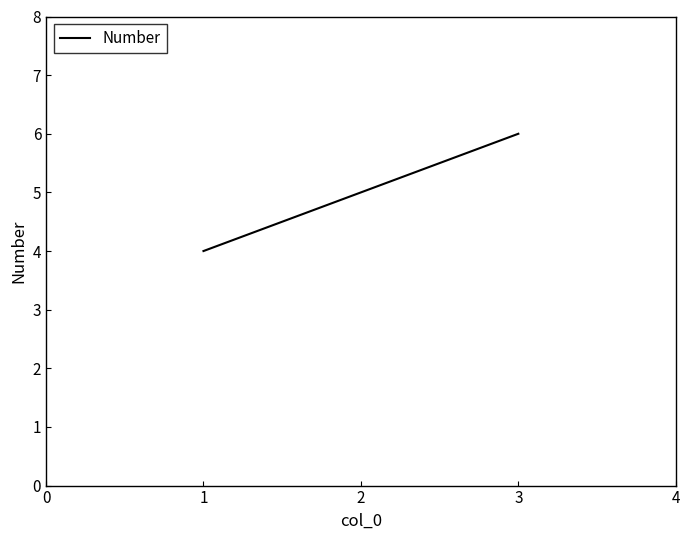

Which category has the highest value across all series?

3